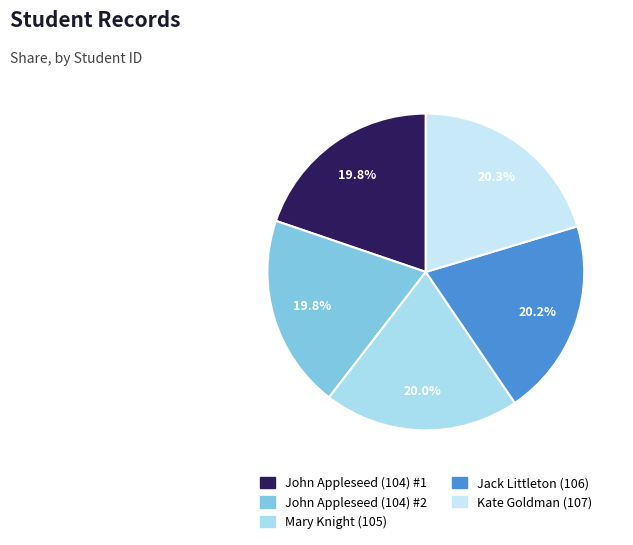

Does Mary Knight (105) represent more than half of the total?

No